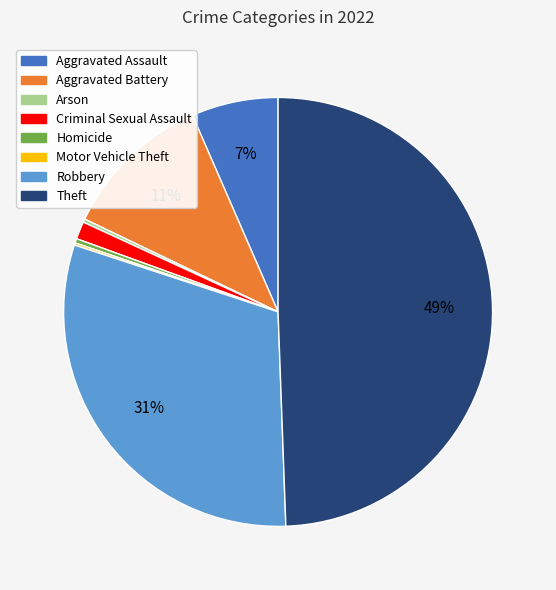

To the nearest percent, what is the average slice percentage?

12%